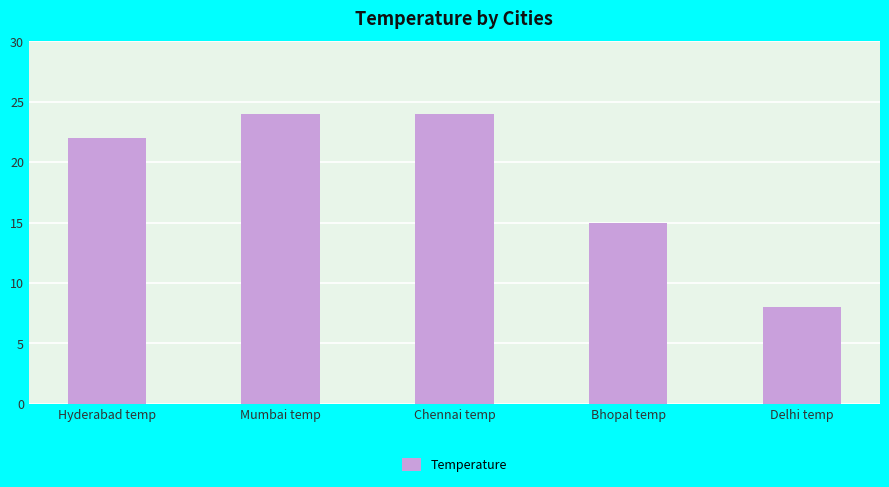

What is the greatest value displayed?

24